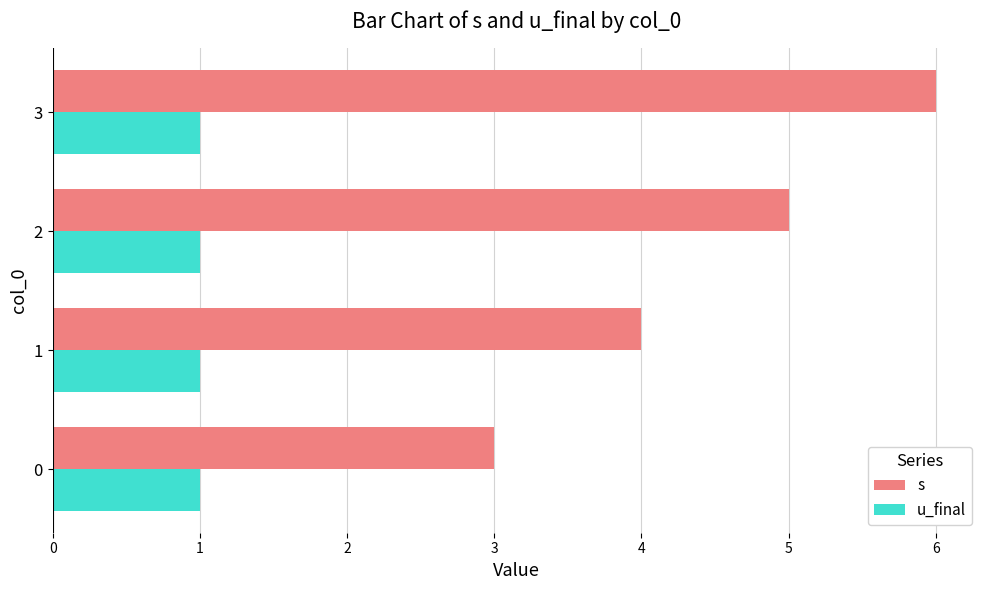

At which label is s closest to 4?

1